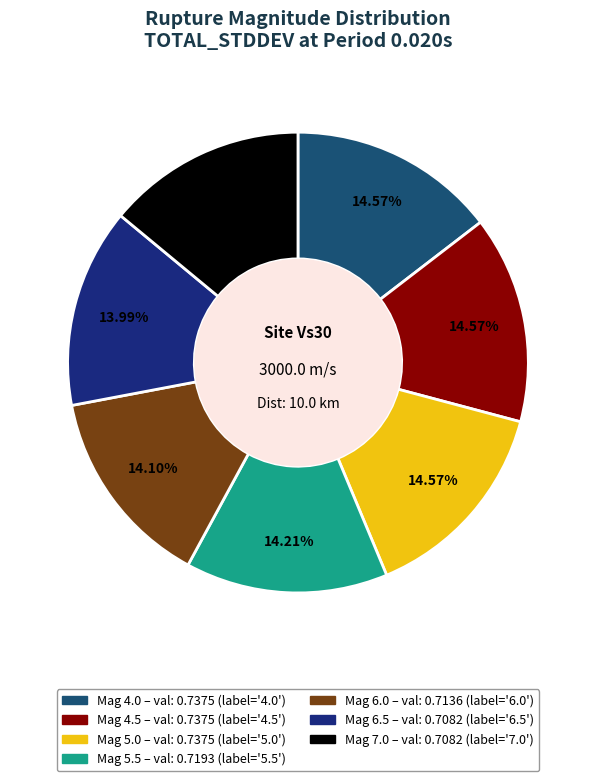

Does any single category account for the majority?

No